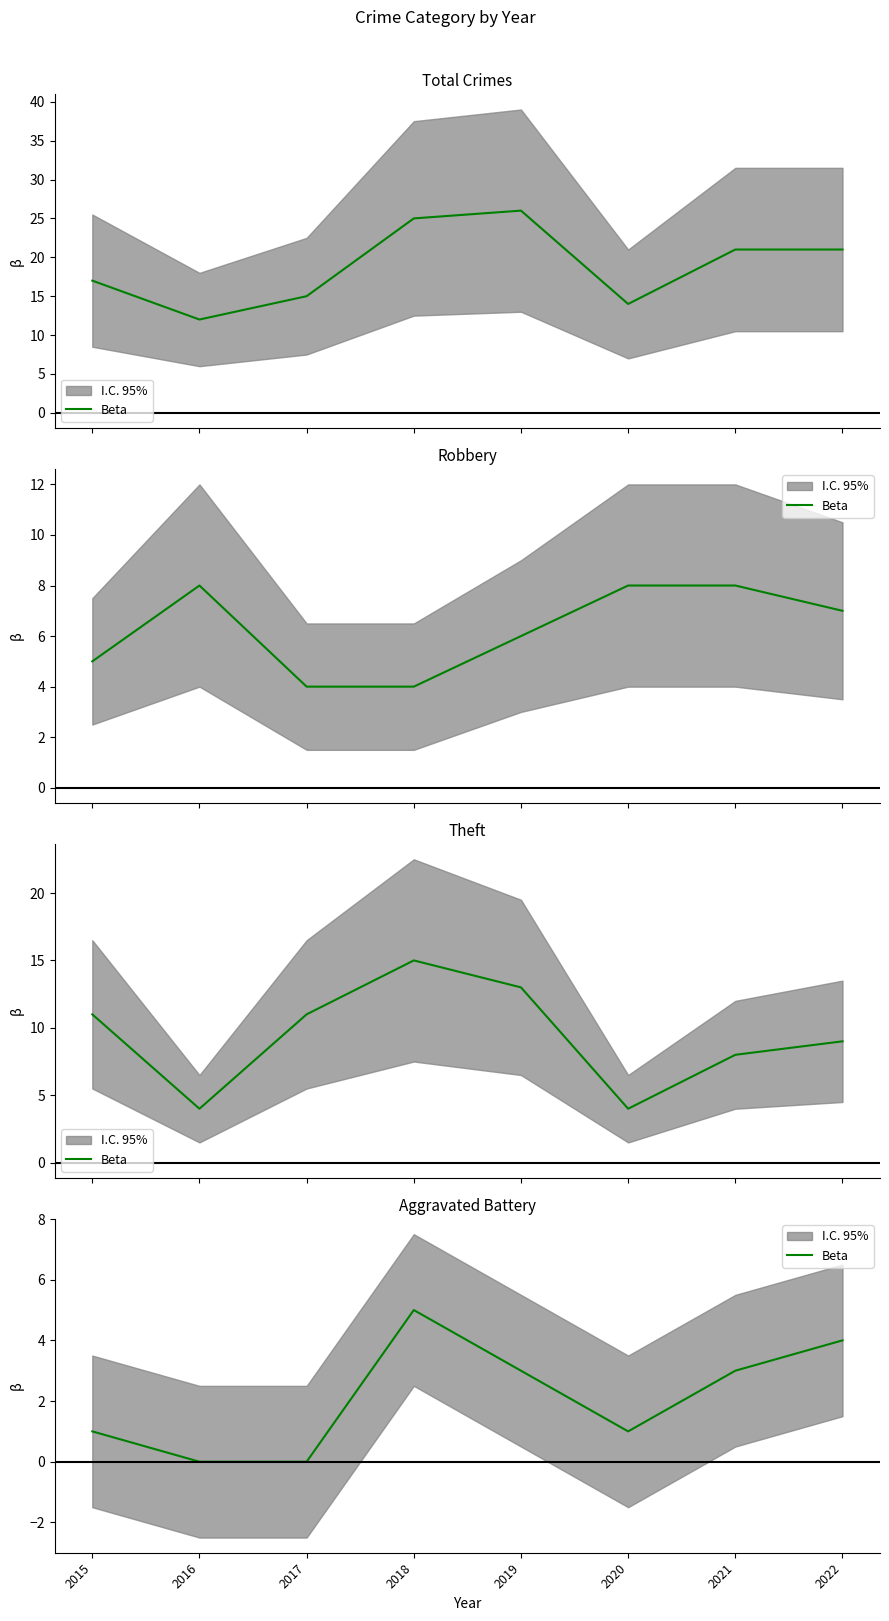

Does the chart display data point markers on the line(s)?

No